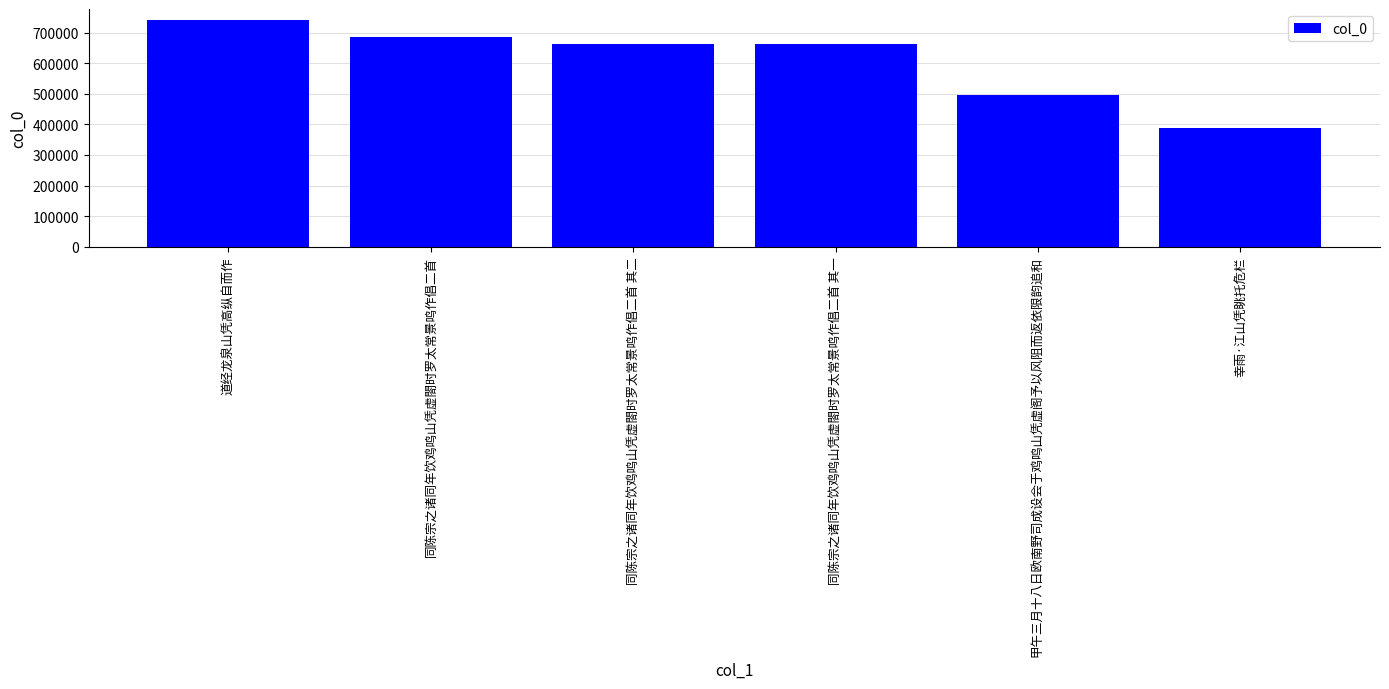

Which has a higher value, 道经龙泉山凭高纵自而作 or 甲午三月十八日欧南野司成设会于鸡鸣山凭虚阁予以风阻而返依限韵追和?

道经龙泉山凭高纵自而作